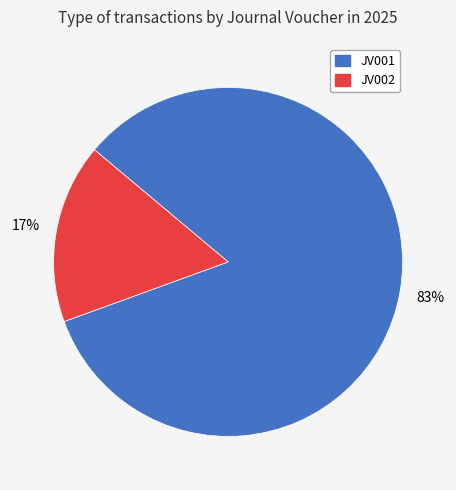

To the nearest percent, what portion does JV001 represent?

83%